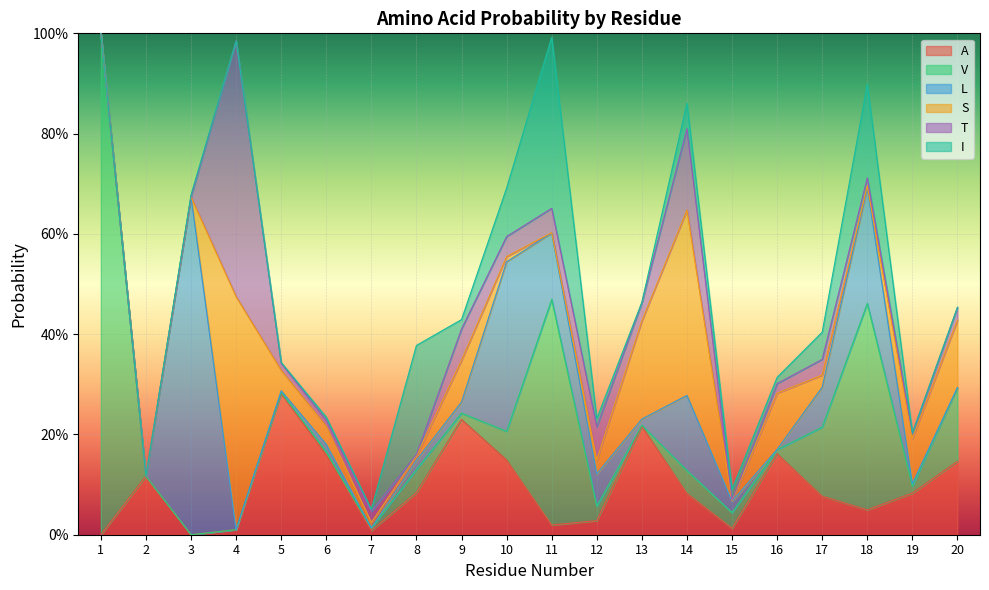

What are all the series names shown in the legend?

A, V, L, S, T, I